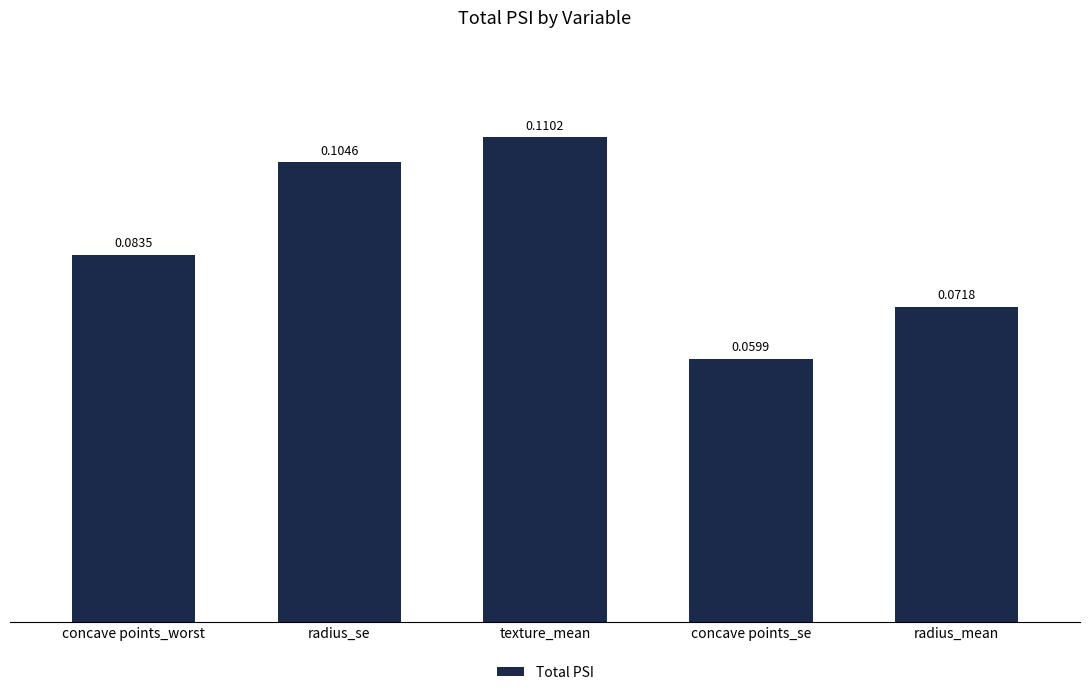

What is the sum of all values?

0.4